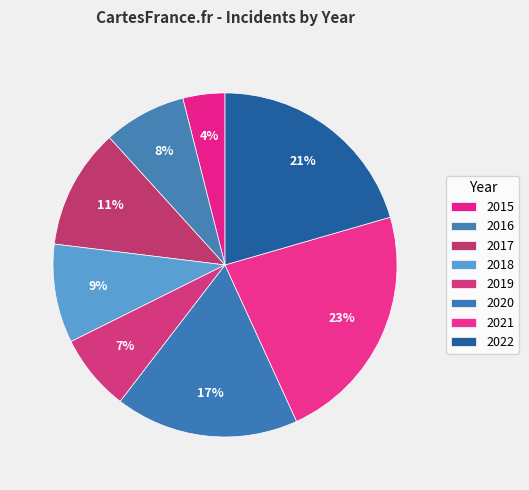

Do 2019 and 2021 together represent more than half of the pie?

No